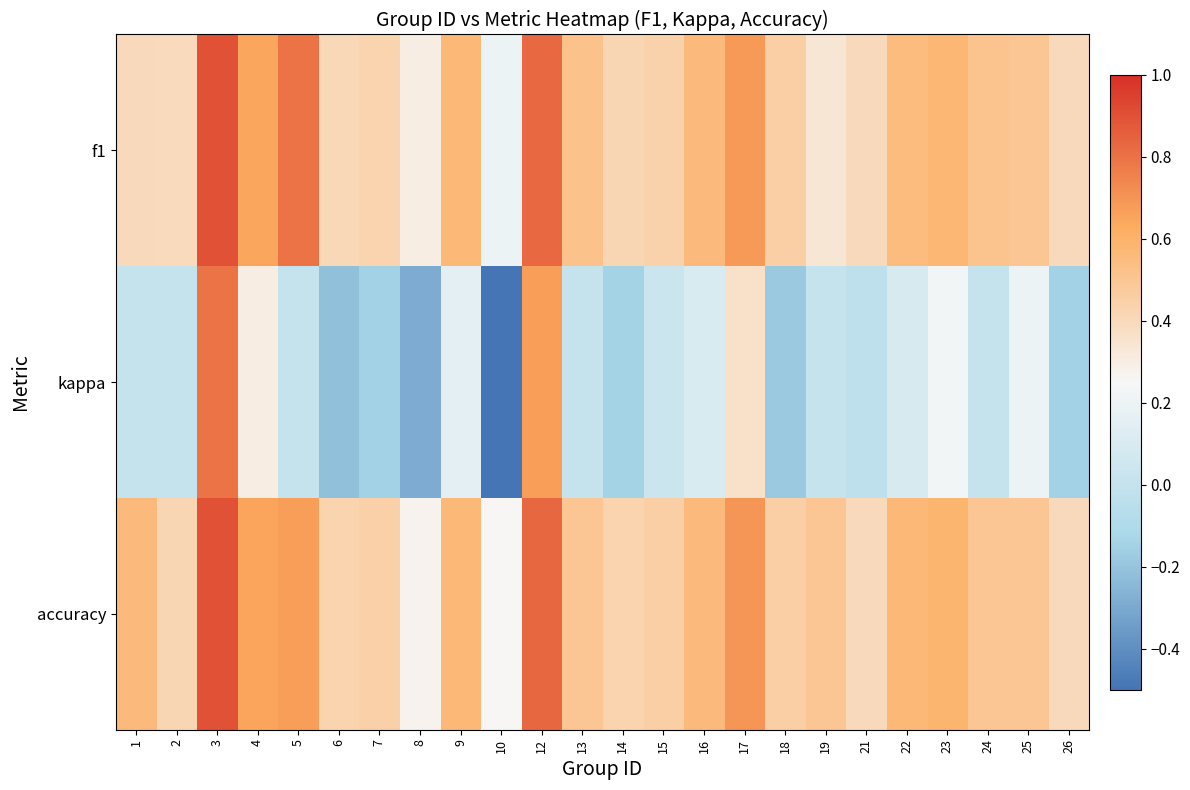

Which label corresponds to the smallest value in the chart?

10